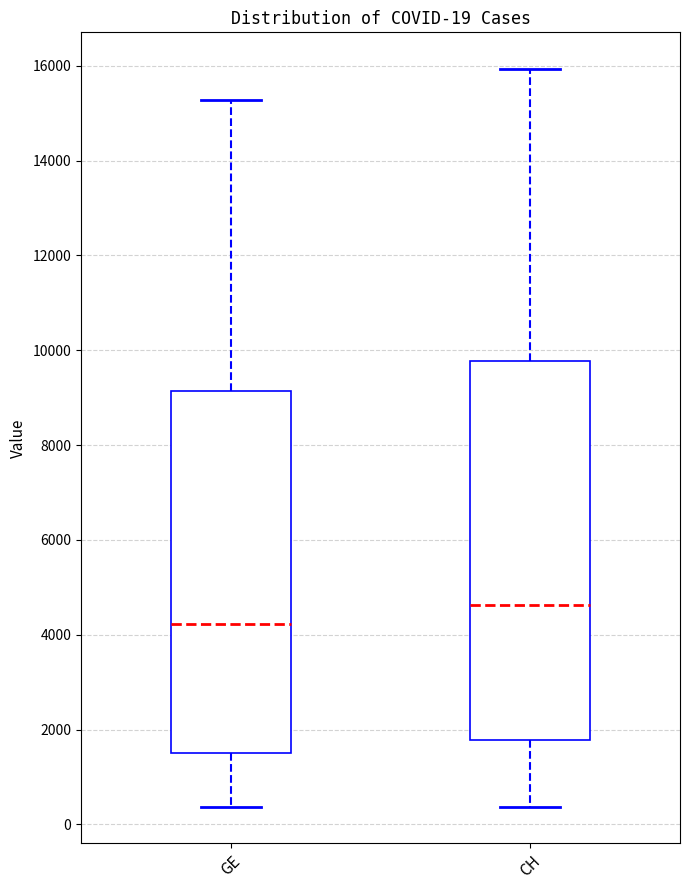

Which box's median line is the lowest?

GE